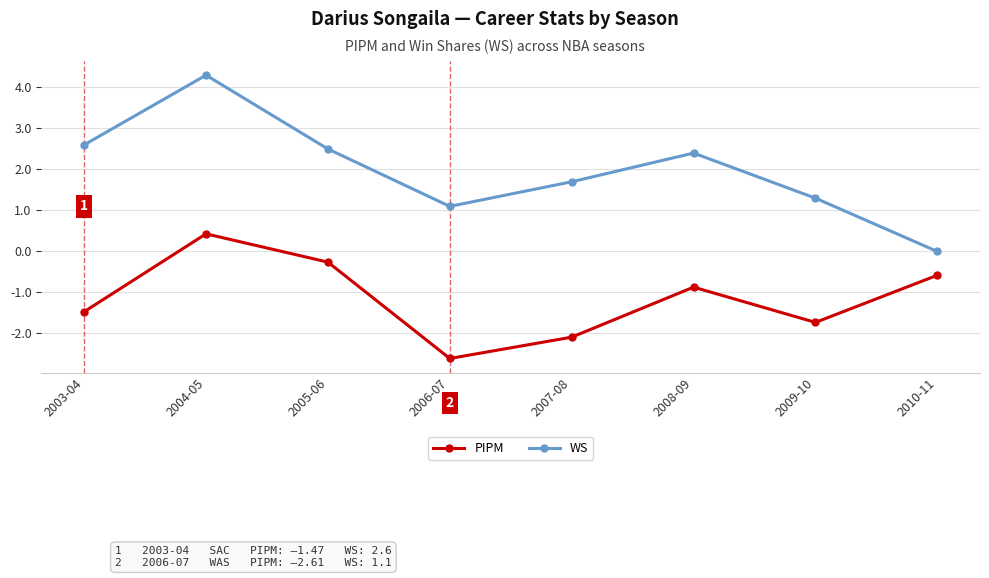

Where is PIPM nearest to the value -1?

2008-09